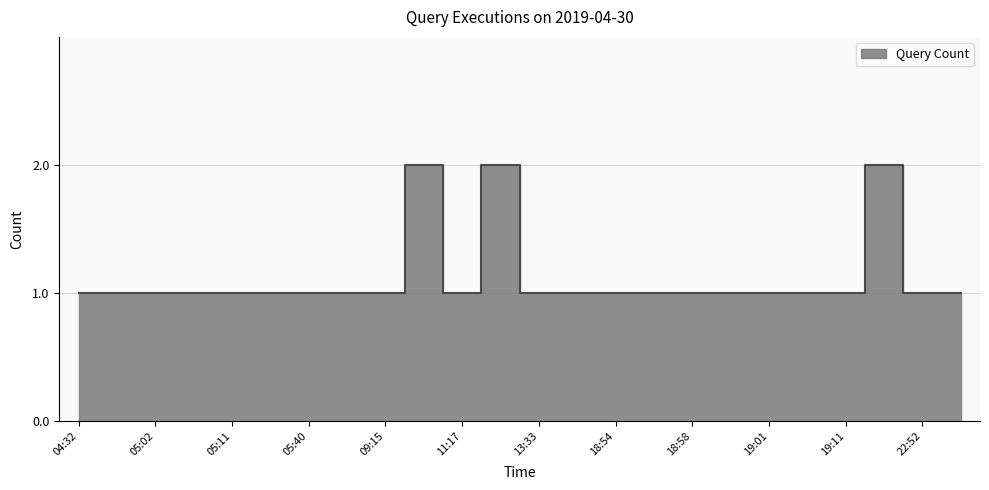

Which label corresponds to the smallest value in the chart?

04:32